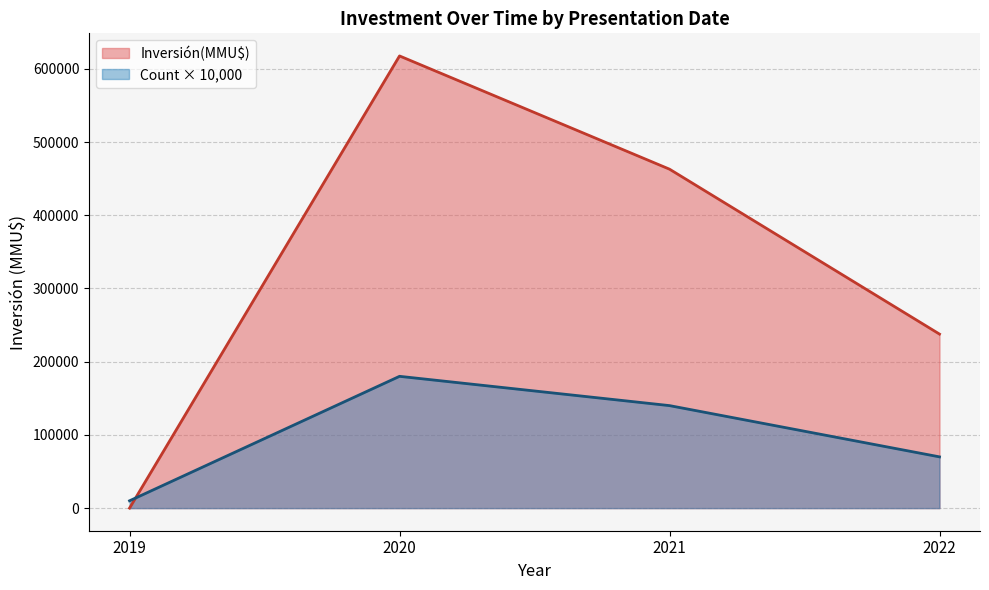

The value of Inversión(MMU$) at 23/12/2019 is 0. True or false?

True